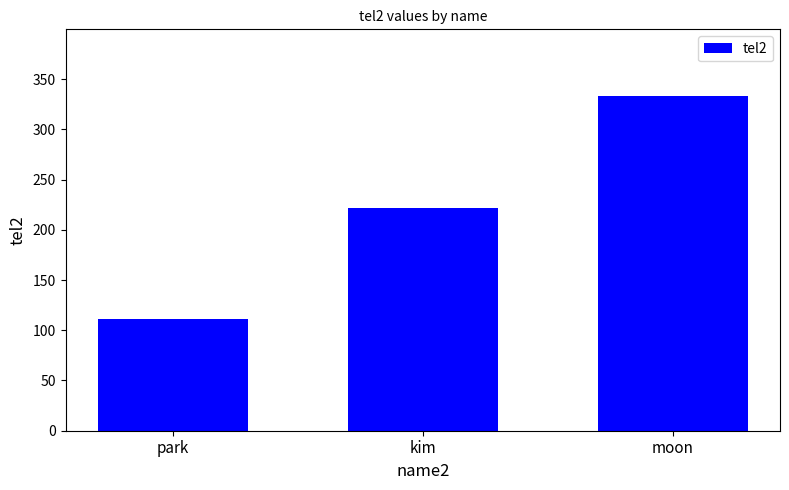

What is the difference between the maximum and minimum values?

222